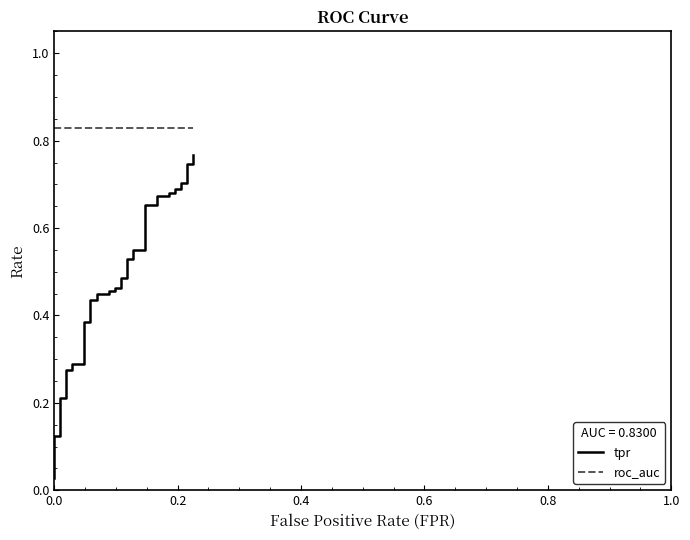

Is this an area chart (filled region under the line)?

No